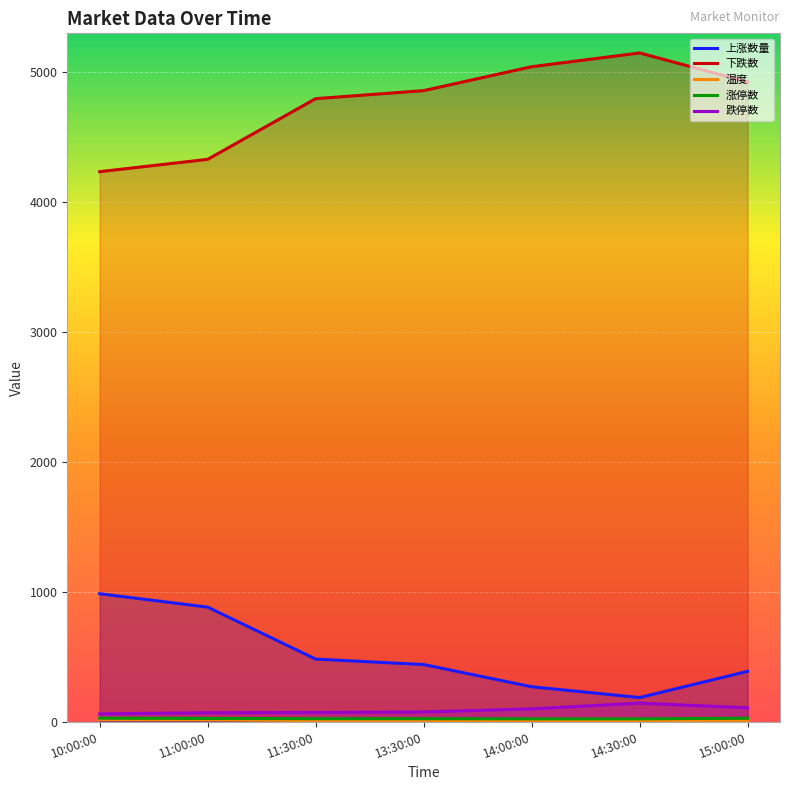

What is the label of the 4th point from the right?

13:30:00